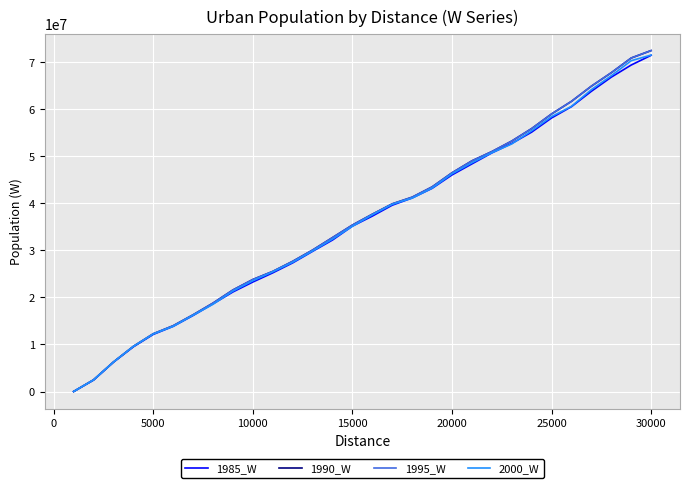

Which series has the largest total across all categories?

1990_W